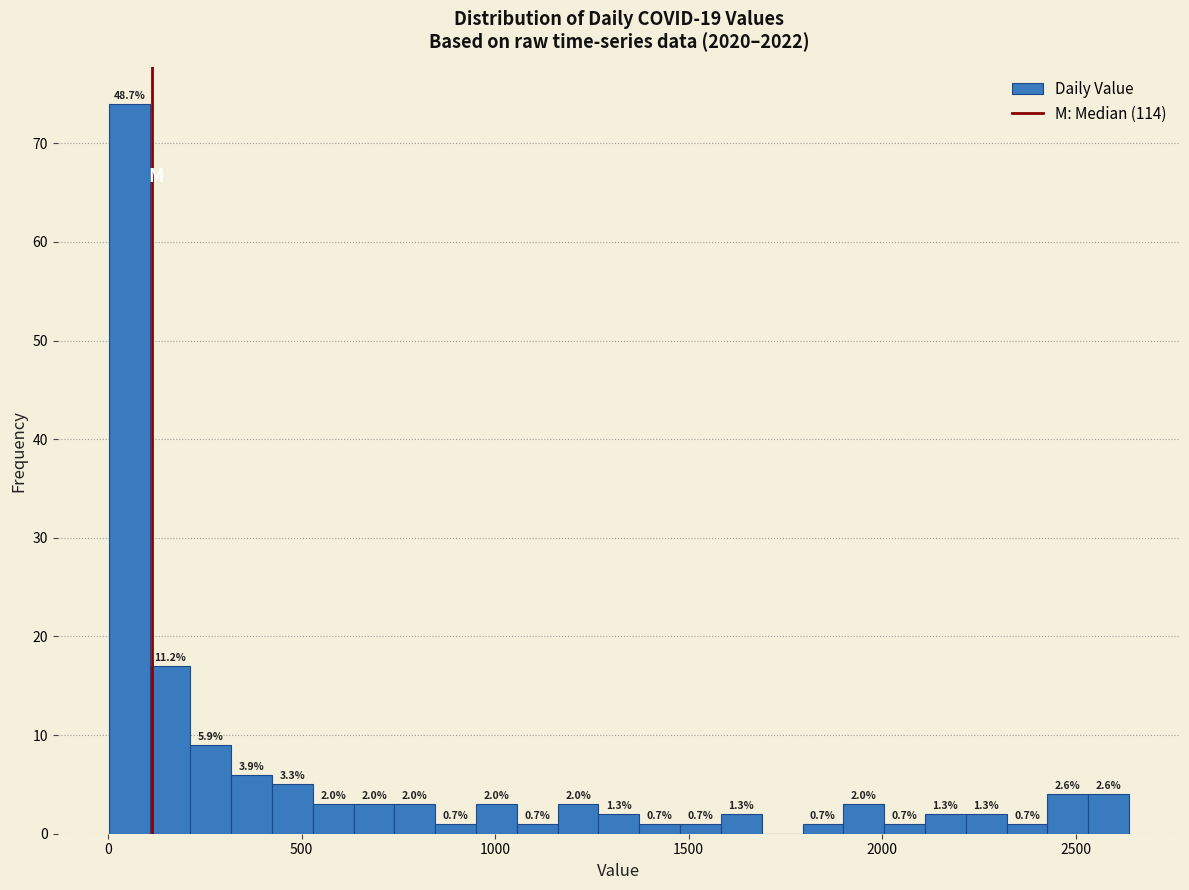

Read against the x-axis, roughly where is the centre of the tallest bar?

50